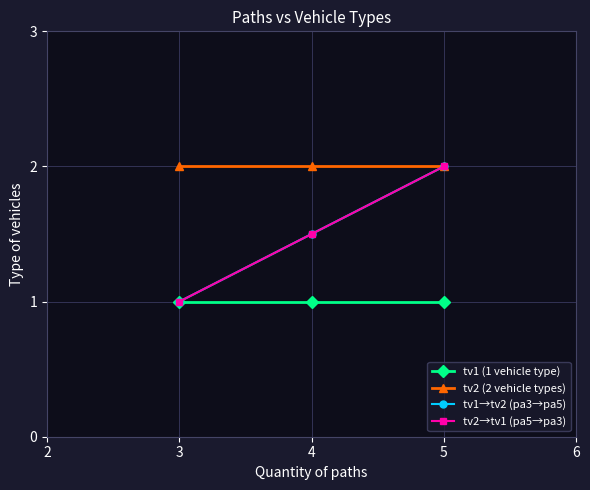

What is the sum of all tv2 (2 vehicle types) values?

6.0